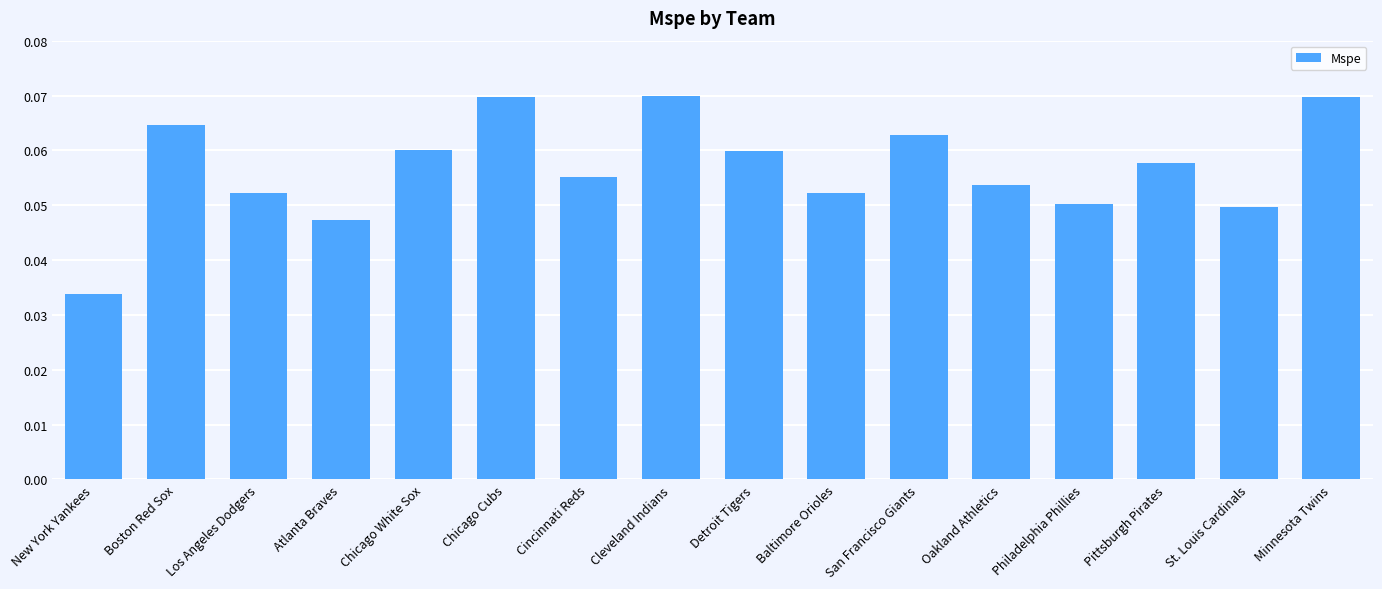

Which label corresponds to the smallest value in the chart?

New York Yankees